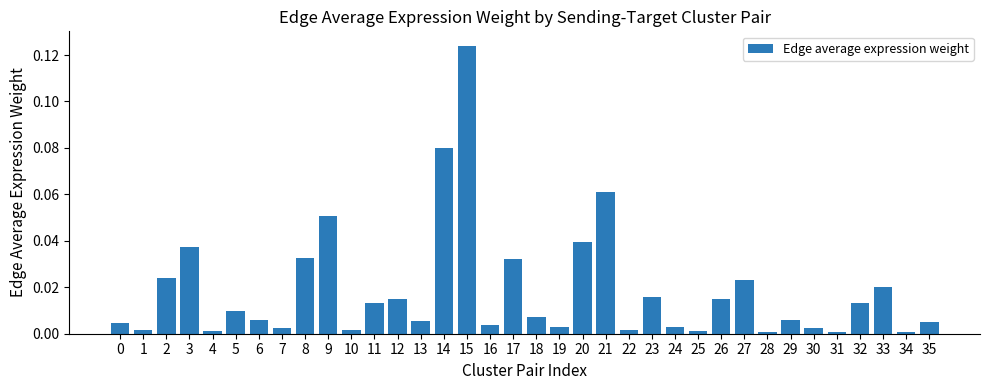

True or false: the data shows 0.0 at 18.

True